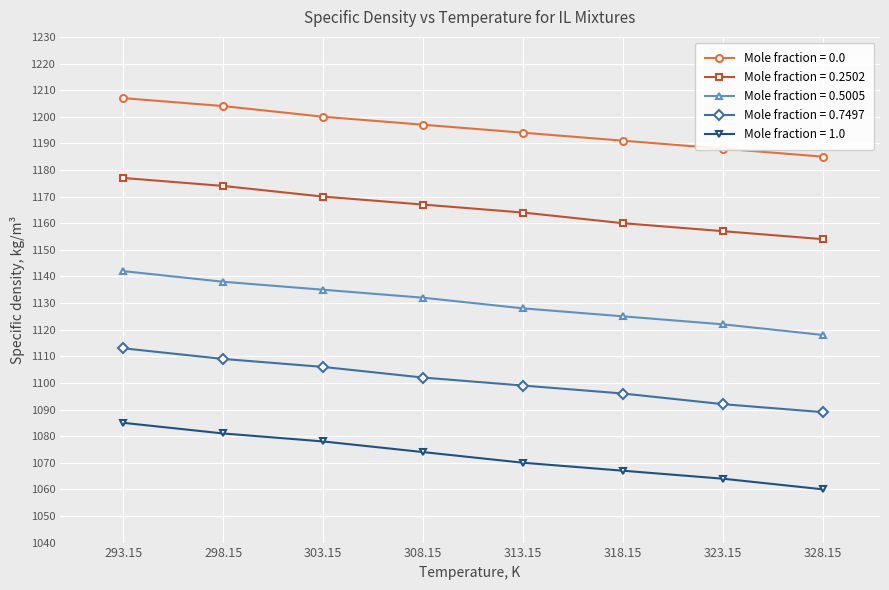

True or false: Mole fraction = 0.2502 and Mole fraction = 0.7497 intersect in this chart.

False